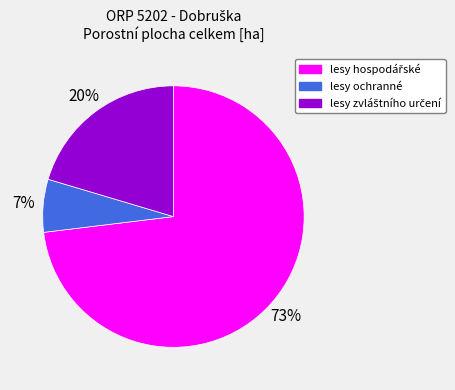

Is it true that lesy ochranné is 12% of the pie?

False